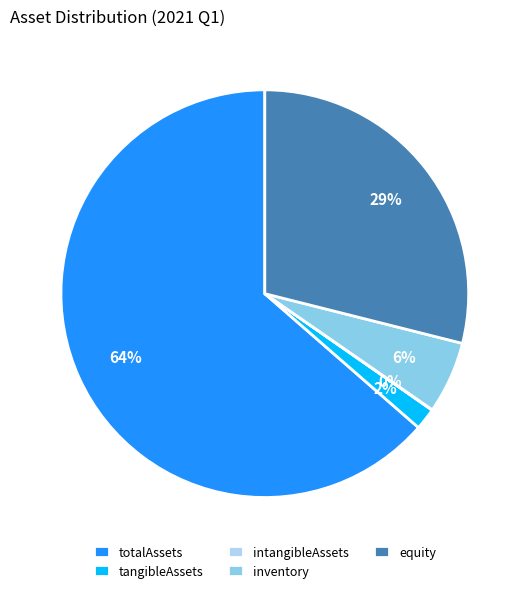

Combined, do totalAssets and equity account for over 50%?

Yes